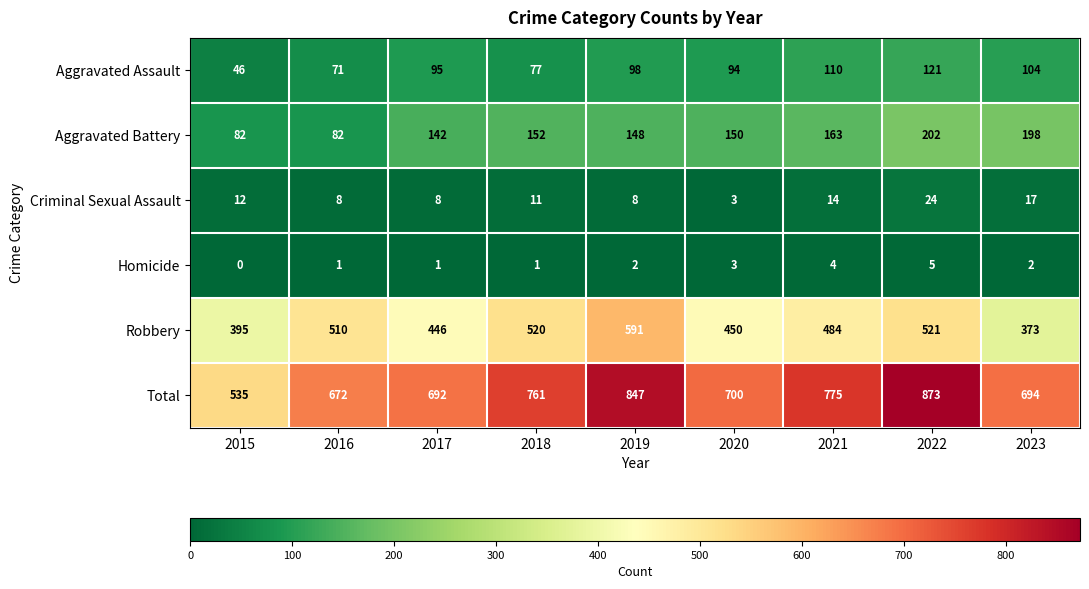

Which series changed the most between 2018 and 2019?

Total